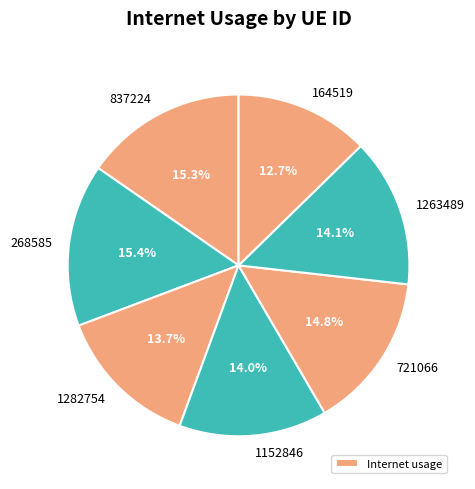

How many segments does this pie chart have?

7